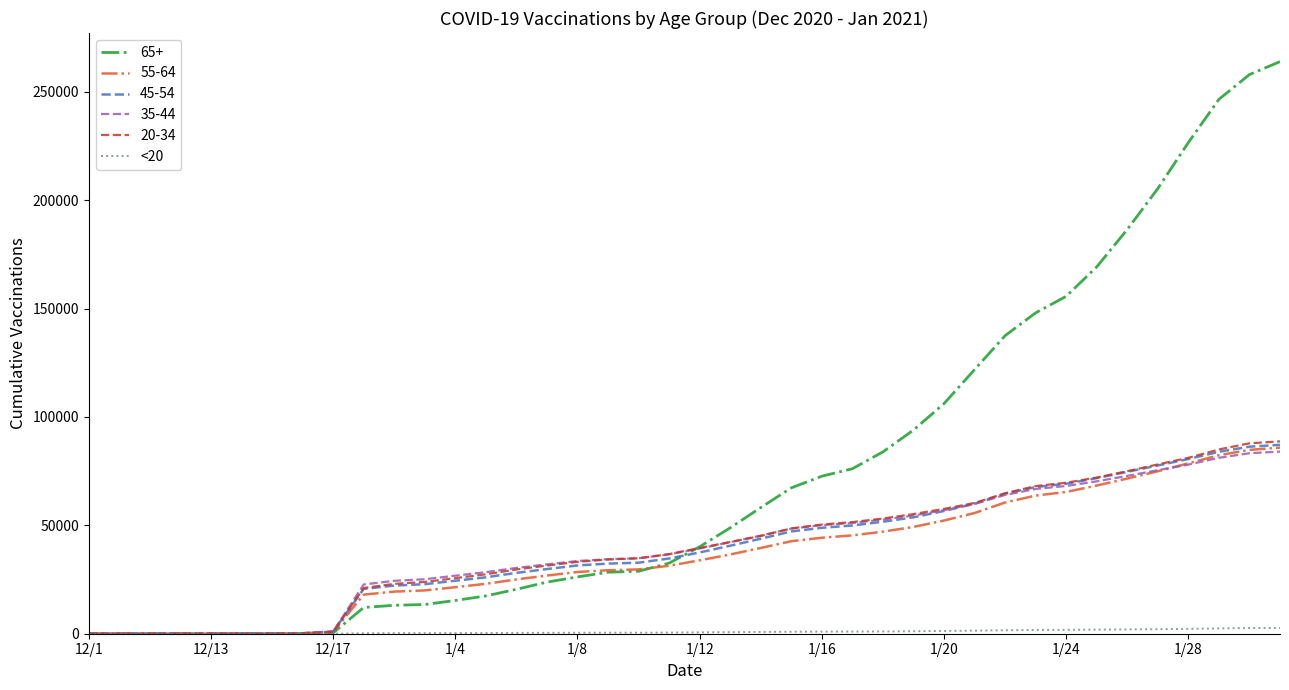

What is the maximum value shown in the chart?

263913